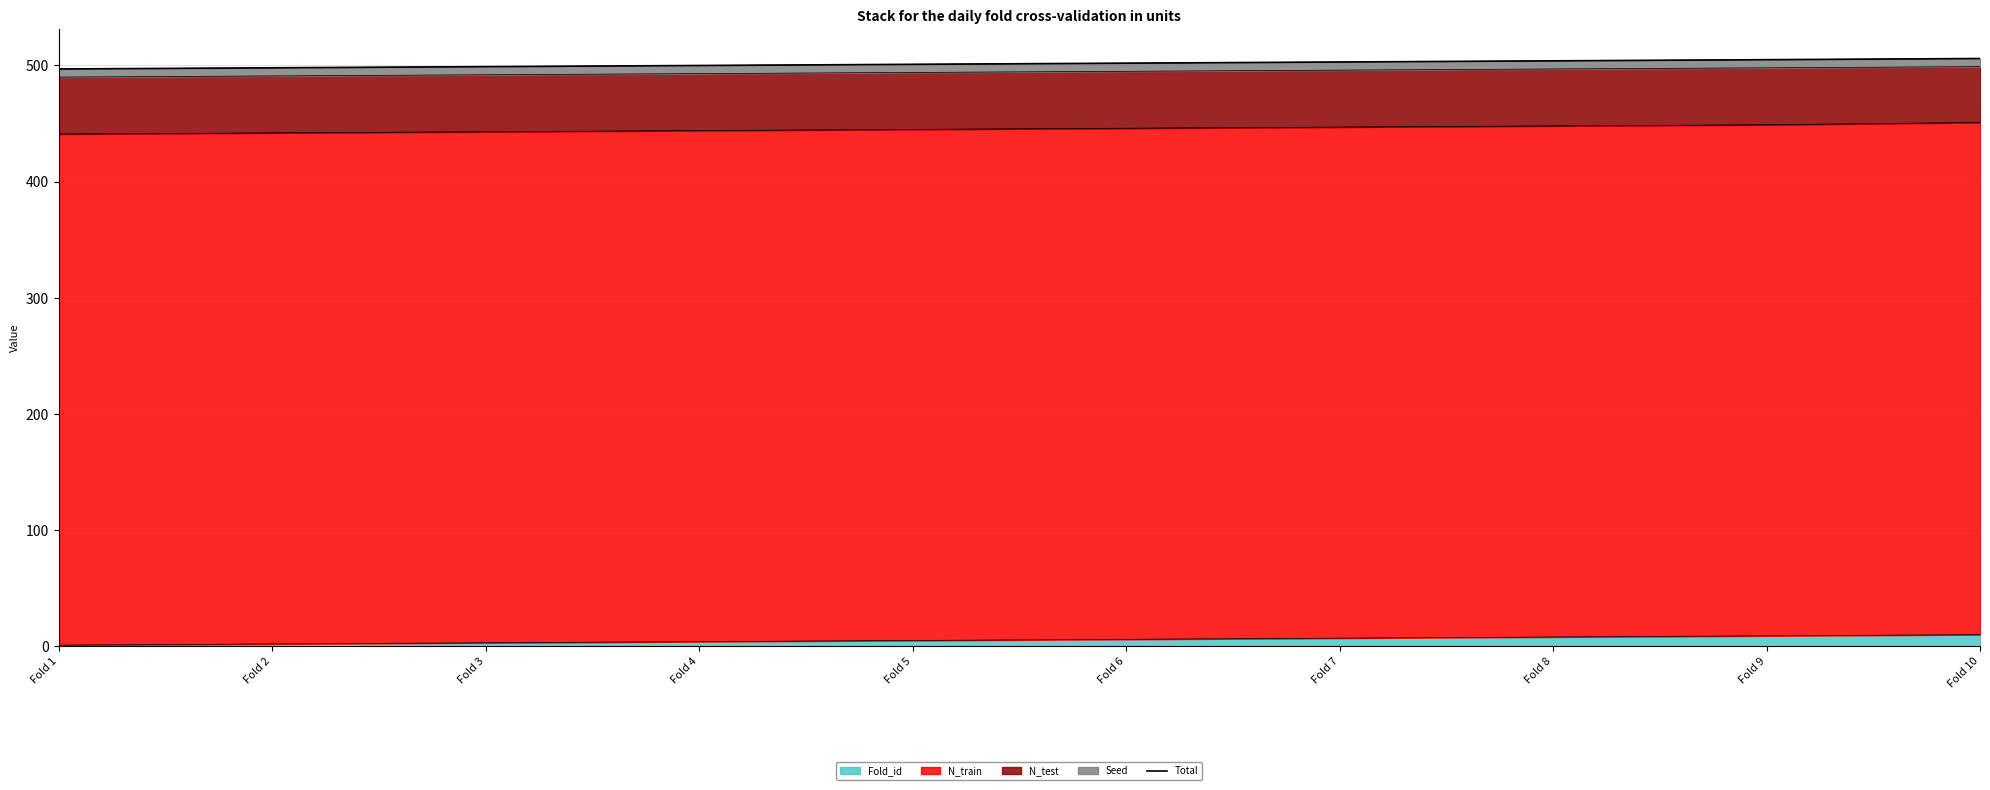

What is the approximate value at Fold 3?

499